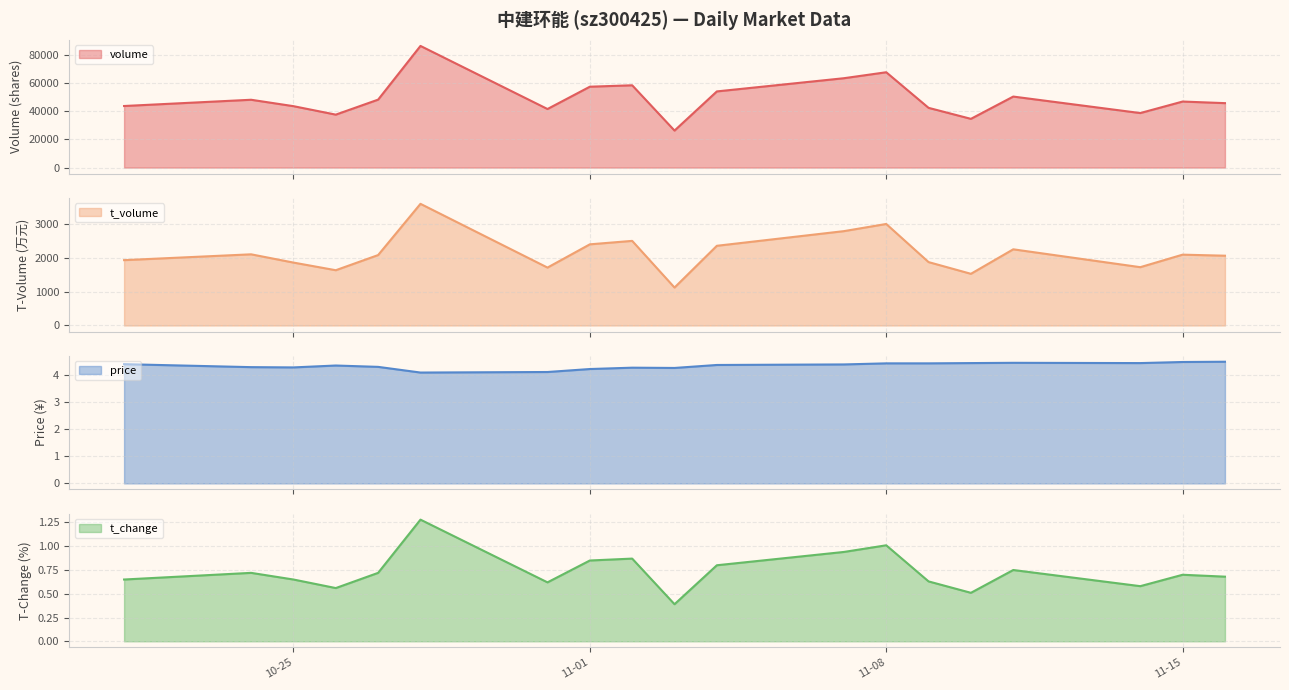

Reading right to left, list all the values displayed in this chart.

volume_line: 45667.0	46797.0	38638.0	50324.0	34536.0	42324.0	67558.0	63328.0	53972.0	26222.0	58316.0	57313.0	41506.0	86210.0	48154.0	37518.0	43522.0	48063.0	43633.0
t_volume_line: 2062.0	2093.0	1723.0	2251.0	1527.0	1873.0	3000.0	2788.0	2355.0	1121.0	2500.0	2398.0	1711.0	3595.0	2081.0	1633.0	1859.0	2103.0	1931.0
price_line: 4.5	4.5	4.5	4.5	4.5	4.4	4.4	4.4	4.4	4.3	4.3	4.2	4.1	4.1	4.3	4.4	4.3	4.3	4.4
t_change_line: 0.7	0.7	0.6	0.8	0.5	0.6	1.0	0.9	0.8	0.4	0.9	0.8	0.6	1.3	0.7	0.6	0.7	0.7	0.7